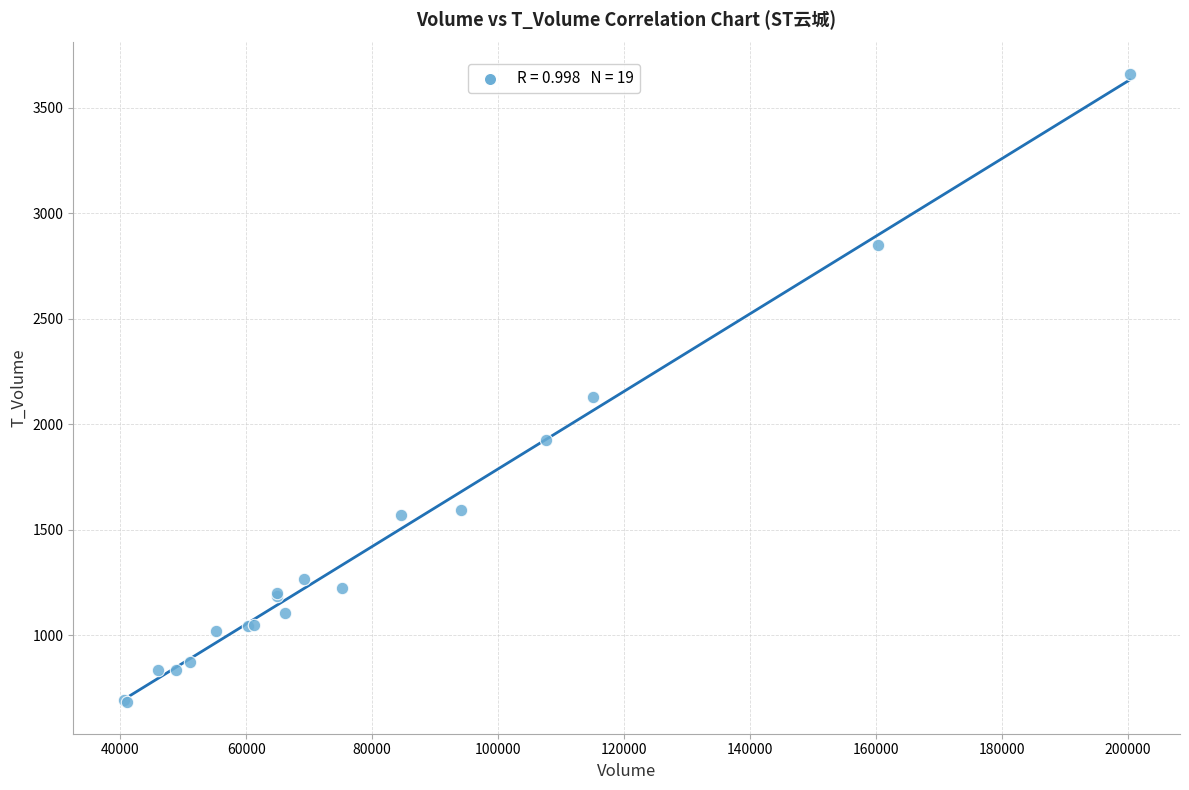

What Y value in the scatter plot is closest to 2171?

2128